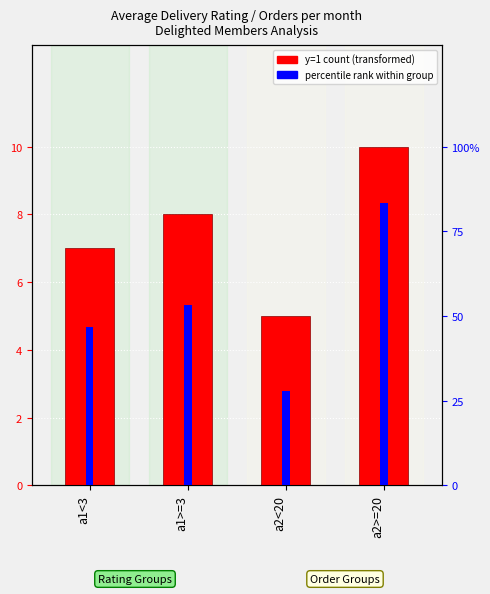

Where is y=1 count nearest to the value 7?

a1<3